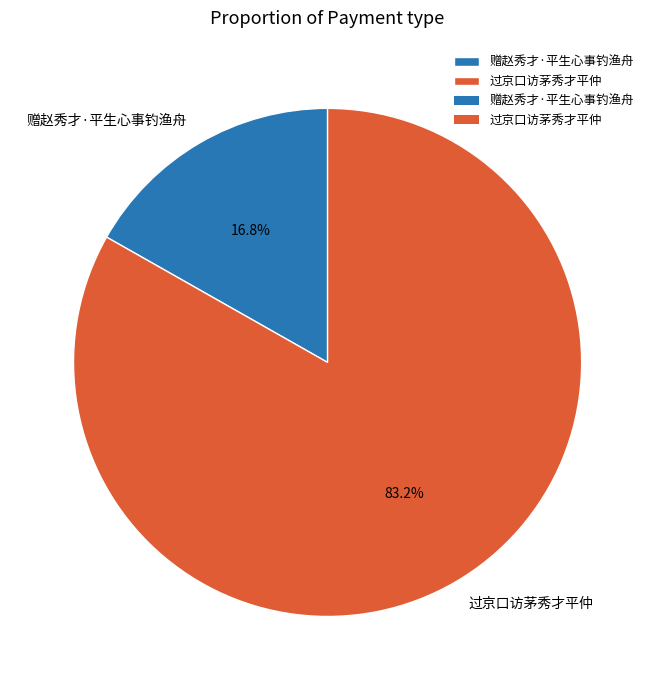

True or false: 过京口访茅秀才平仲 accounts for 83% of the total.

True